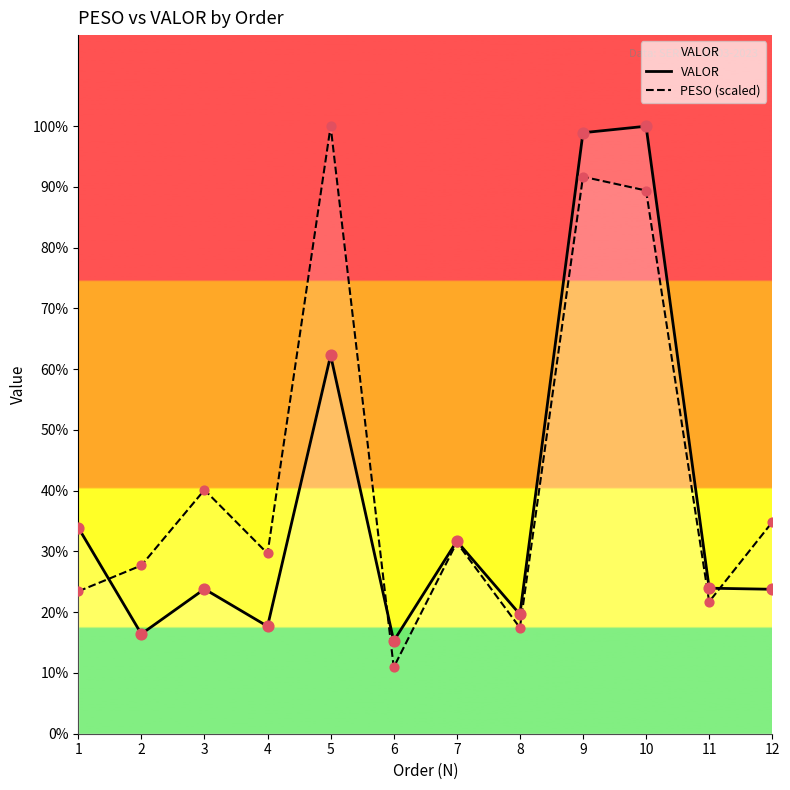

Which series has the widest spread of Y values?

PESO (scaled)